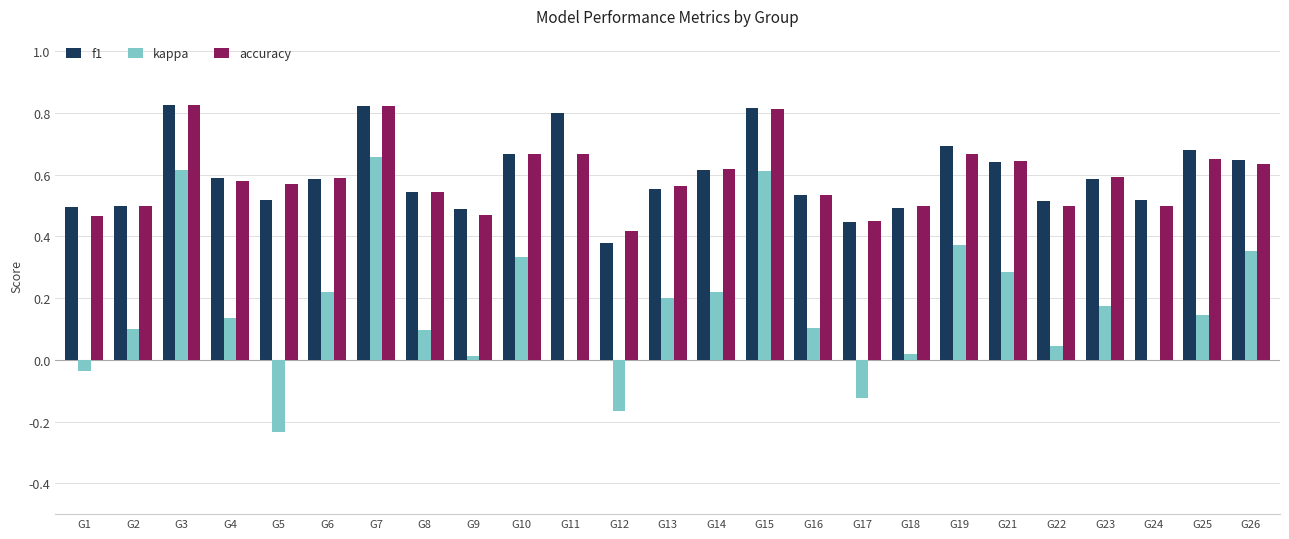

True or false: accuracy has a value of 0.1 at G6.

False